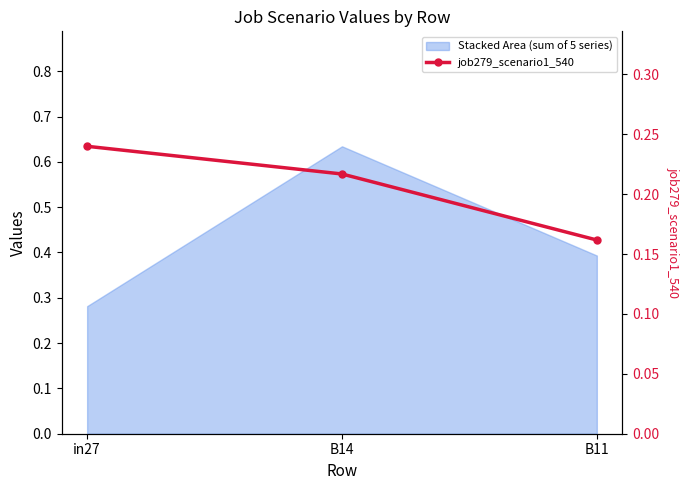

Reading left to right, list all the values displayed in this chart.

0.2	0.2	0.2